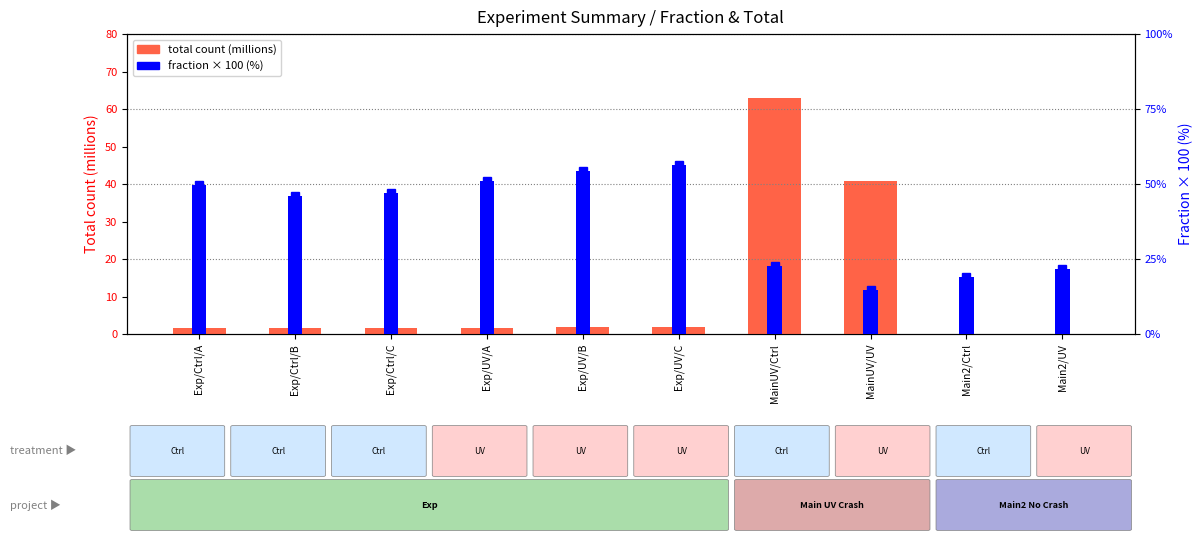

Is it true that total (millions) equals 0.6 at Exp/UV/C?

False